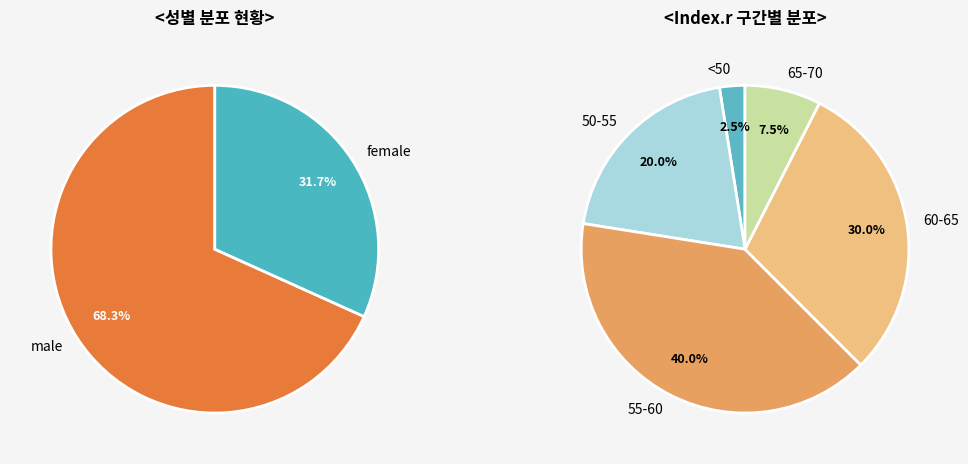

Is the sum of 27 and 23 greater than half?

No